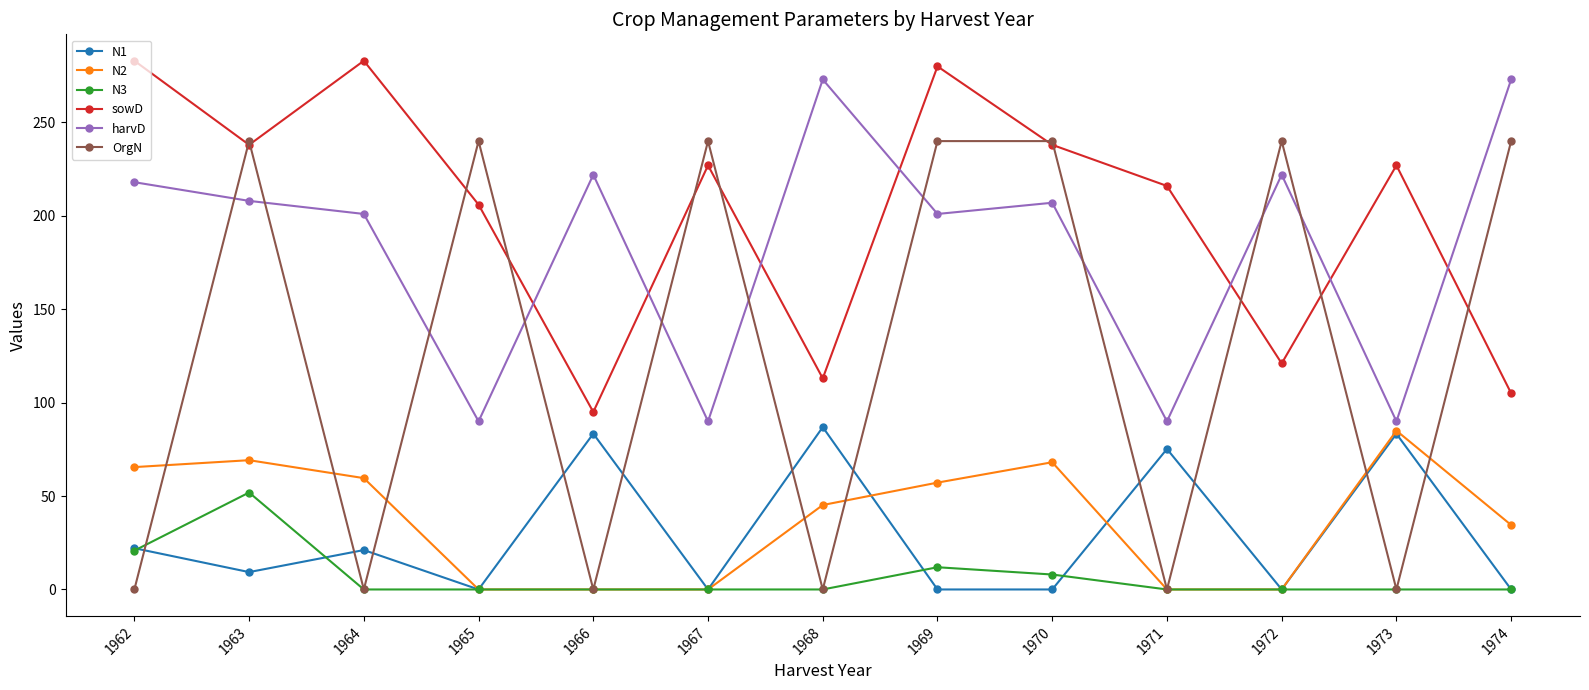

True or false: sowD has a value of 206.0 at 1965.

True